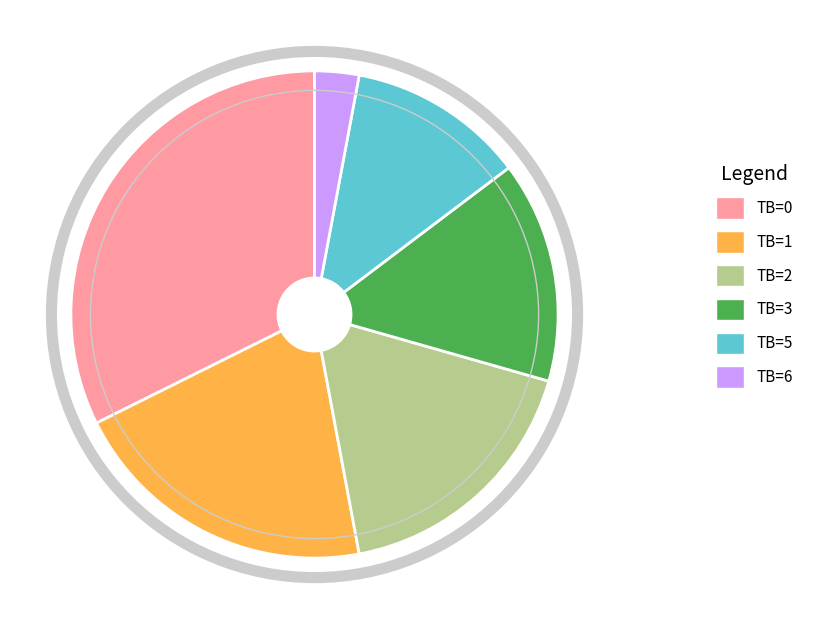

Does TB=6 account for over 50% of the chart?

No